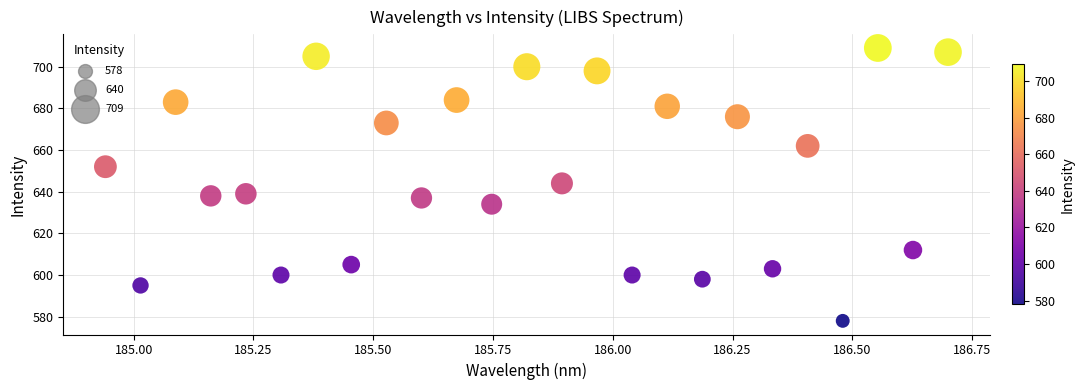

What is the range of Y values (max minus min)?

131